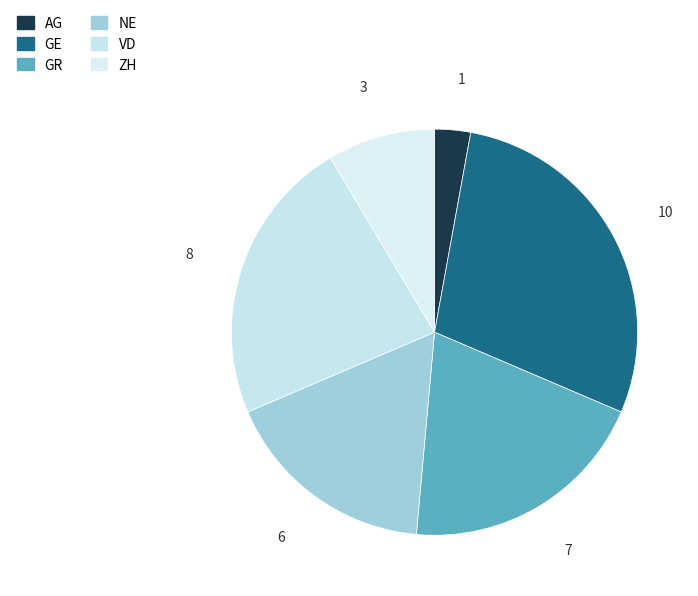

Is there a majority slice in this chart?

No